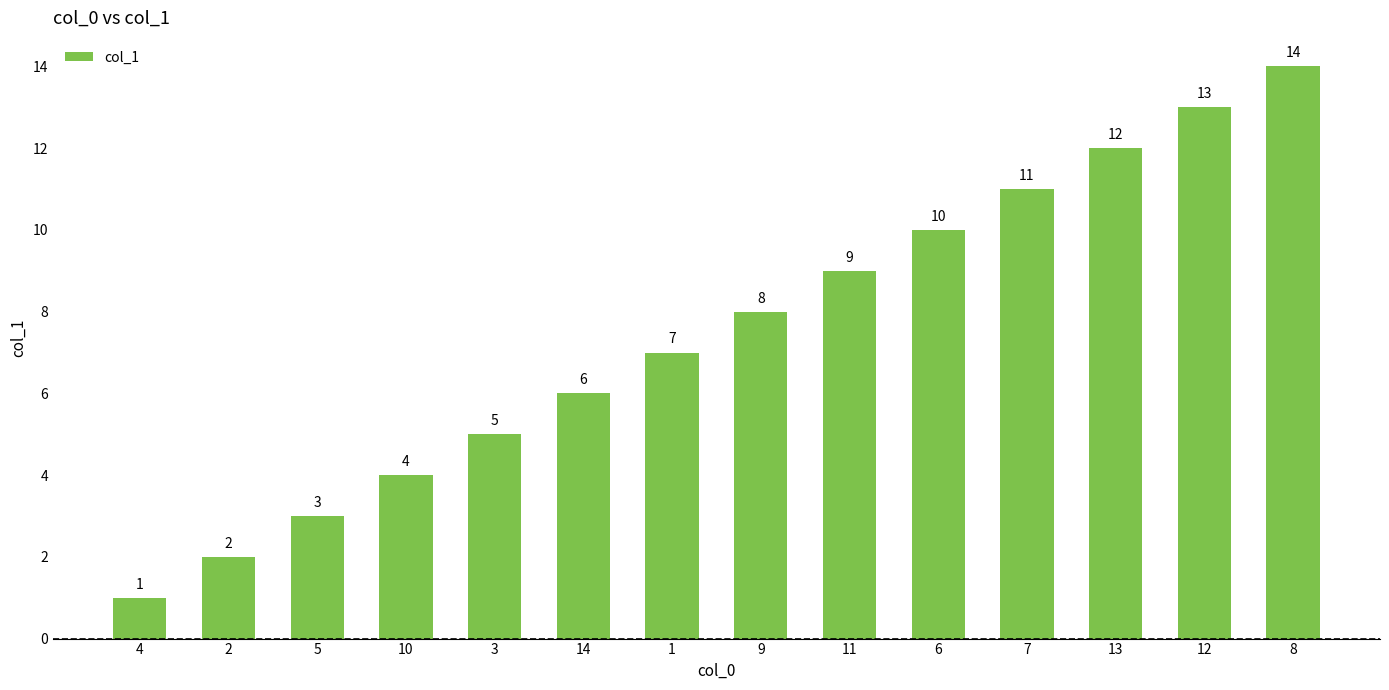

What is the value of the 10th bar from the left?

10